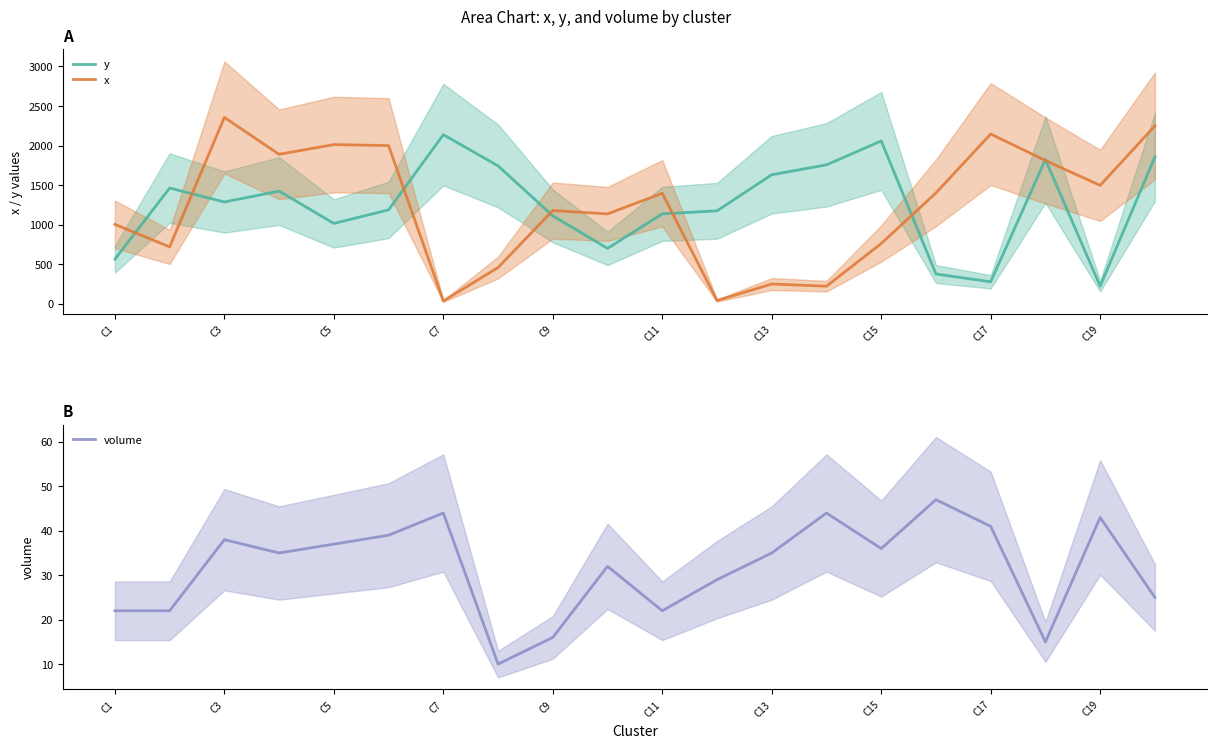

Reading left to right, list all the values displayed in this chart.

y: 565	1464	1288	1425	1017	1188	2138	1744	1113	702	1138	1176	1632	1757	2059	378	280	1824	225	1856
x: 1005	721	2356	1890	2013	2000	37	460	1180	1137	1398	43	252	224	763	1403	2146	1812	1498	2249
volume: 22	22	38	35	37	39	44	10	16	32	22	29	35	44	36	47	41	15	43	25